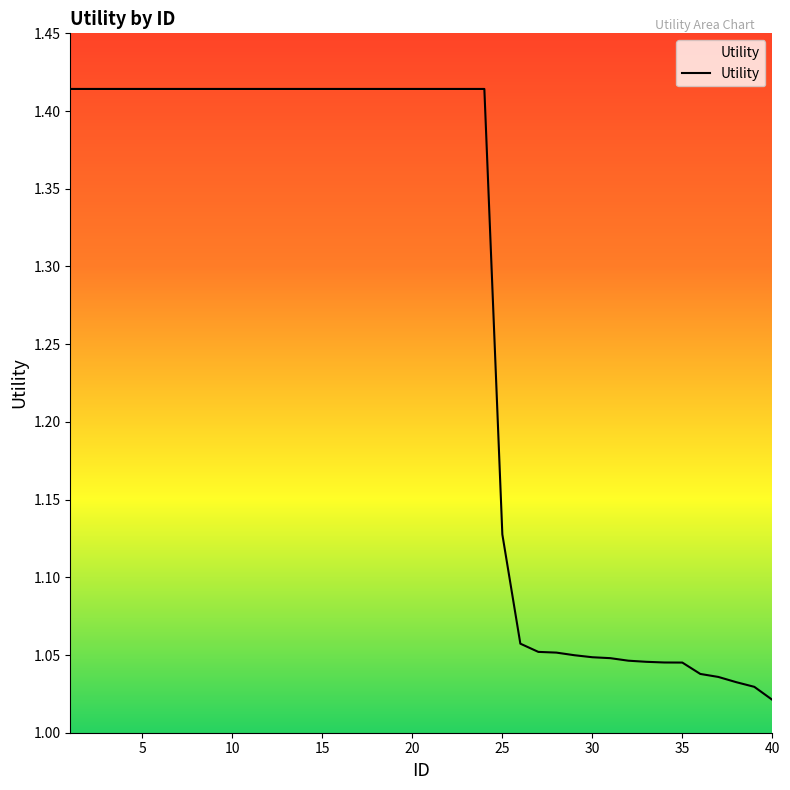

Count the number of data series in this chart.

1